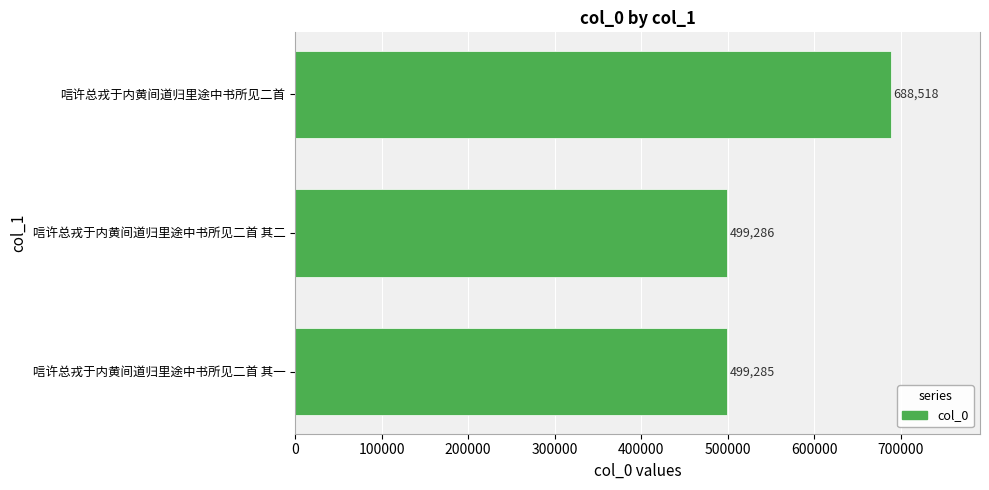

True or false: the data shows 152972 at 唁许总戎于内黄间道归里途中书所见二首 其二.

False